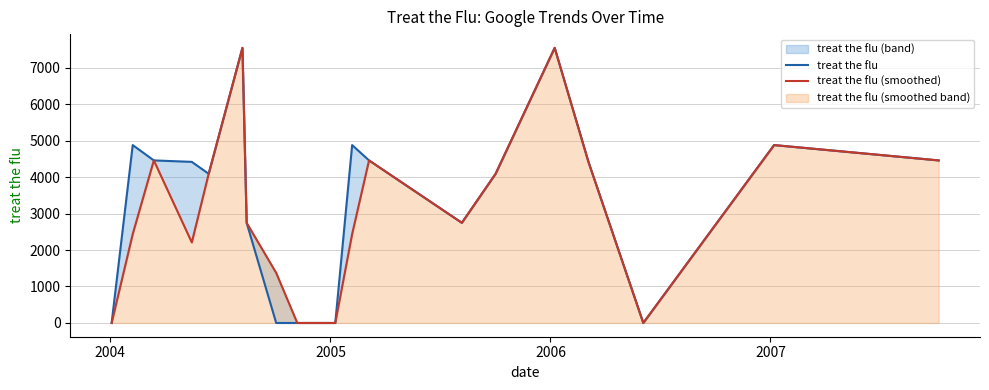

How many lines are shown in the chart?

2